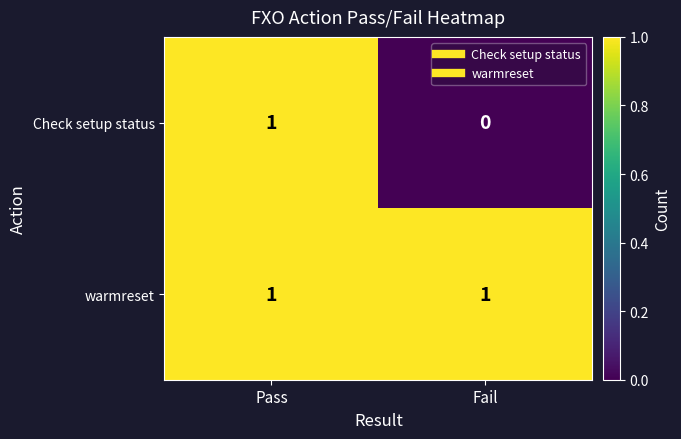

At Fail, list the series in order from largest to smallest.

warmreset, Check setup status